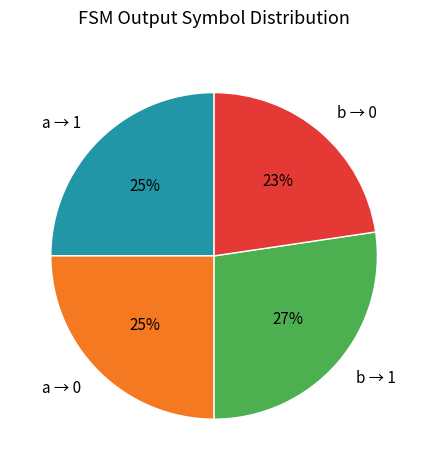

Count the number of slices in the pie.

4